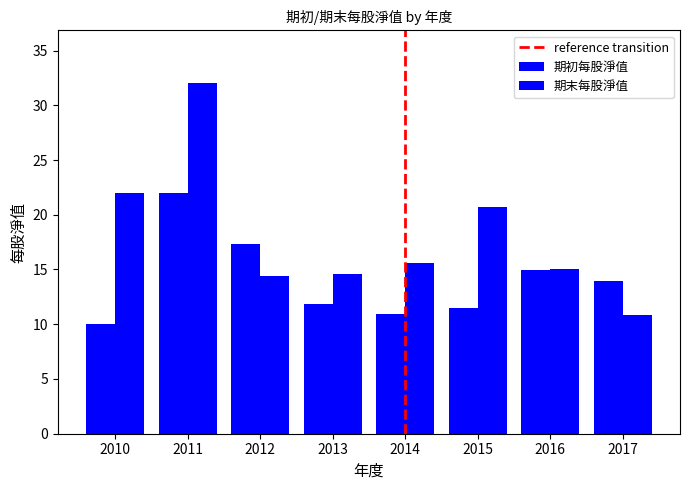

How many categories are shown in the chart?

8